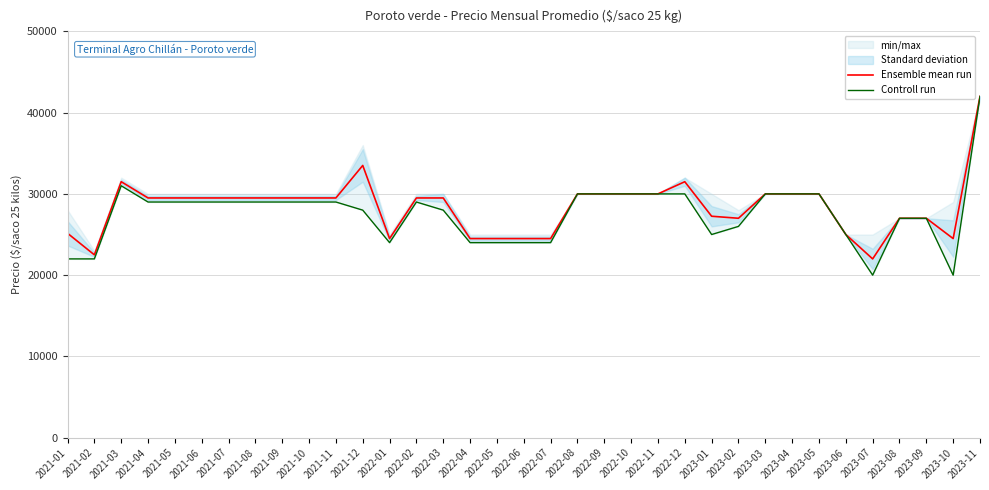

What is the spread (max minus min) of values at 2021-01?

3154